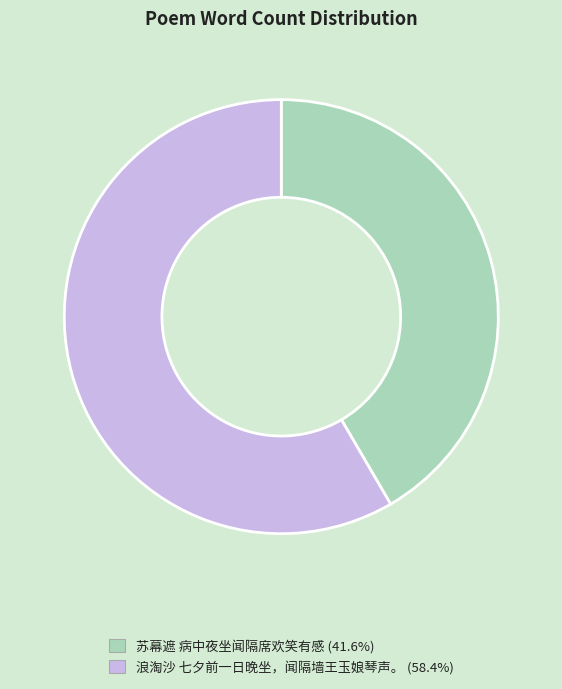

What is the majority slice?

浪淘沙 七夕前一日晚坐，闻隔墙王玉娘琴声。